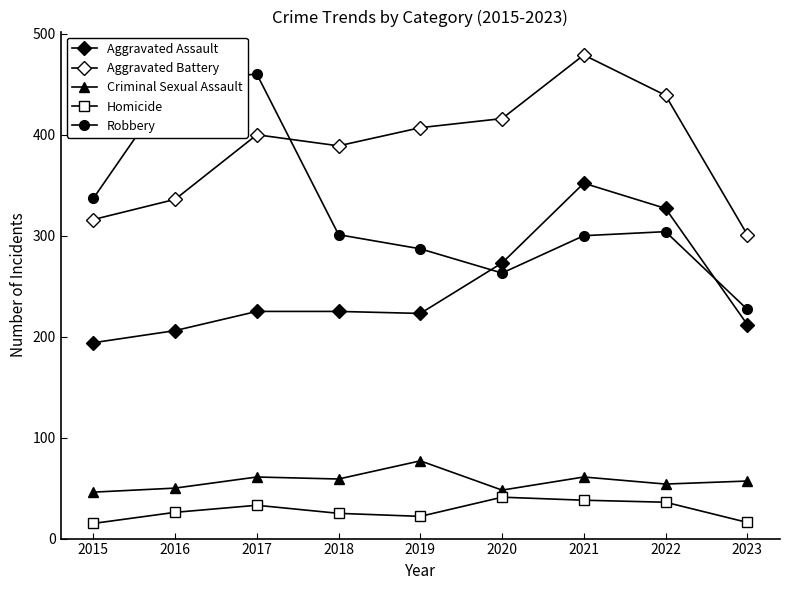

How many categories are shown in the chart?

9